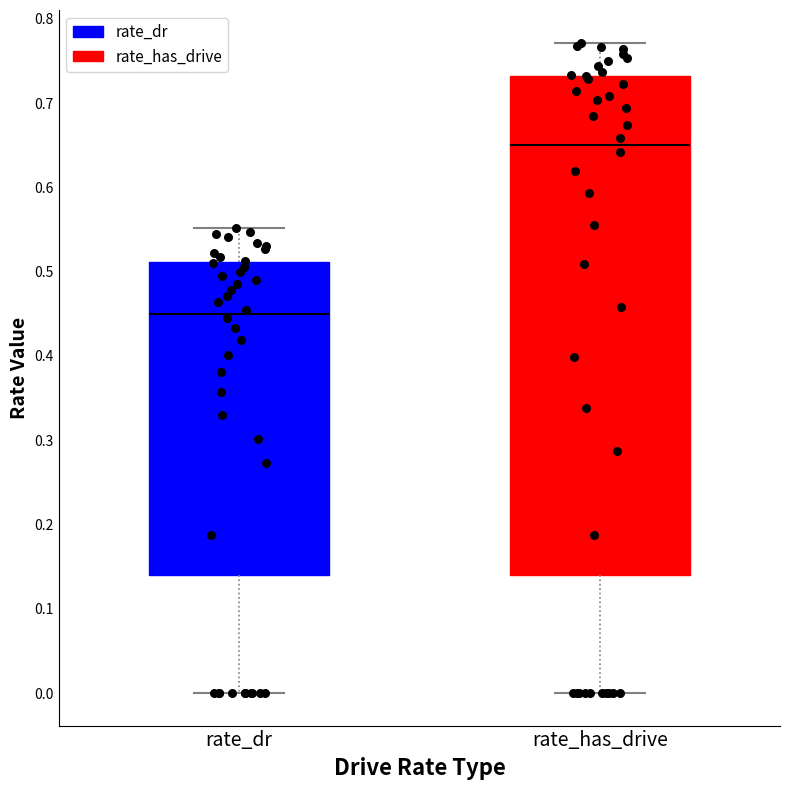

Where does the lower whisker of the box for rate_has_drive end on the y-axis? The values are not printed on the chart, so give them approximately, as read against the axis.

0.00